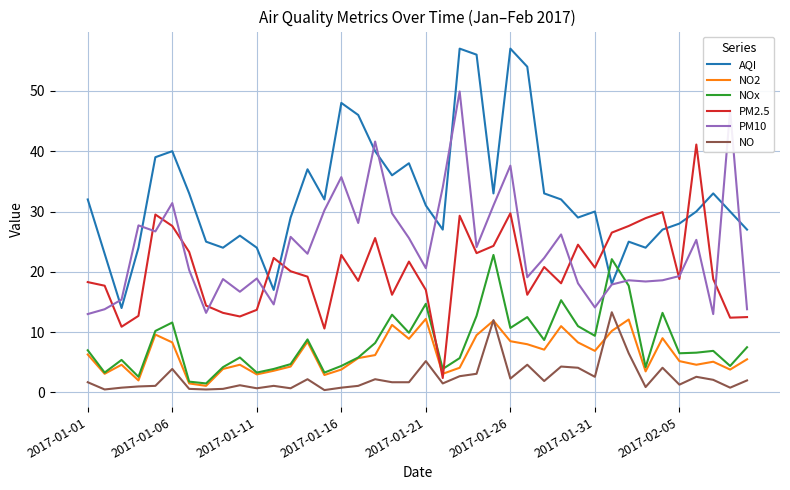

Which series has the largest total across all categories?

AQI